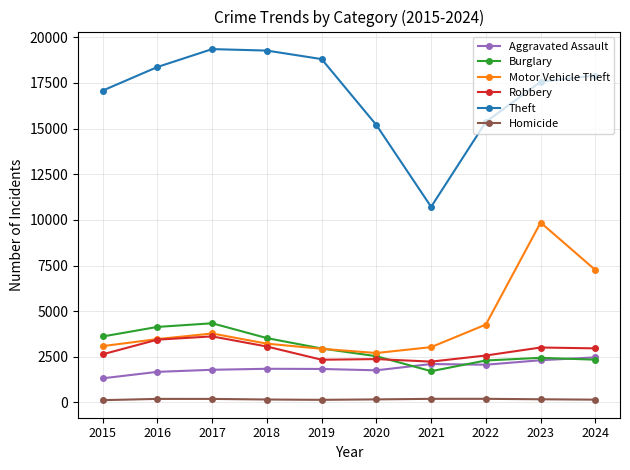

At which label does Burglary reach its minimum?

2021